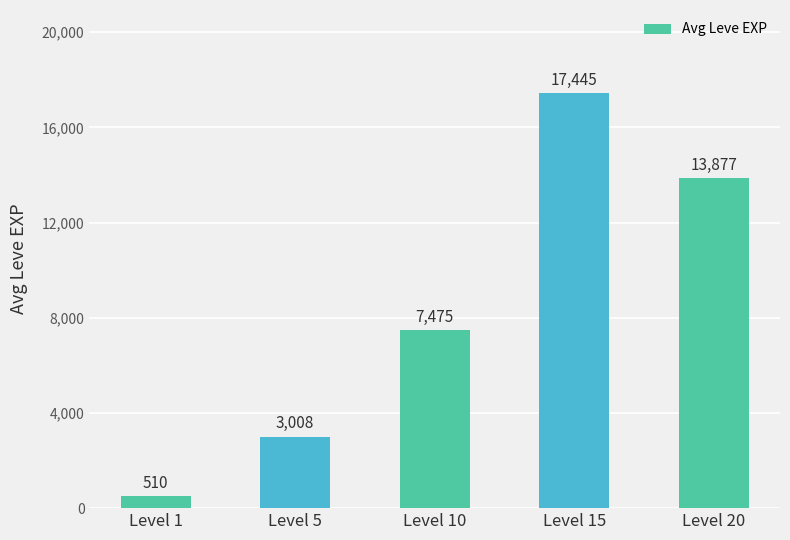

The chart shows a value of 7475.0 at Level 10. True or false?

True